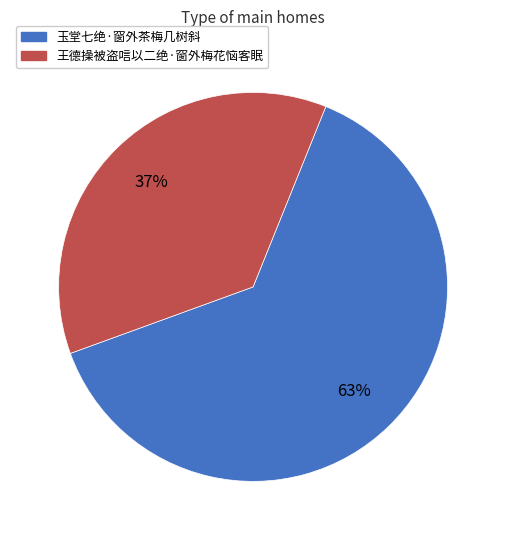

To the nearest percent, what is the combined percentage of 王德操被盗唁以二绝·窗外梅花恼客眠 and 玉堂七绝·窗外茶梅几树斜?

100%